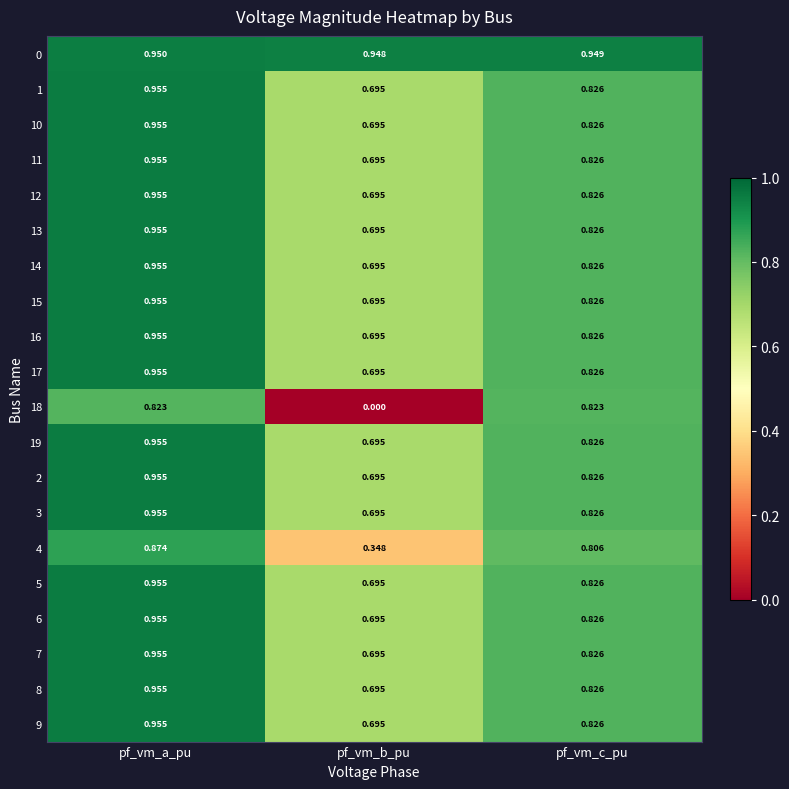

Which category has the lowest value in the 3 series?

pf_vm_b_pu